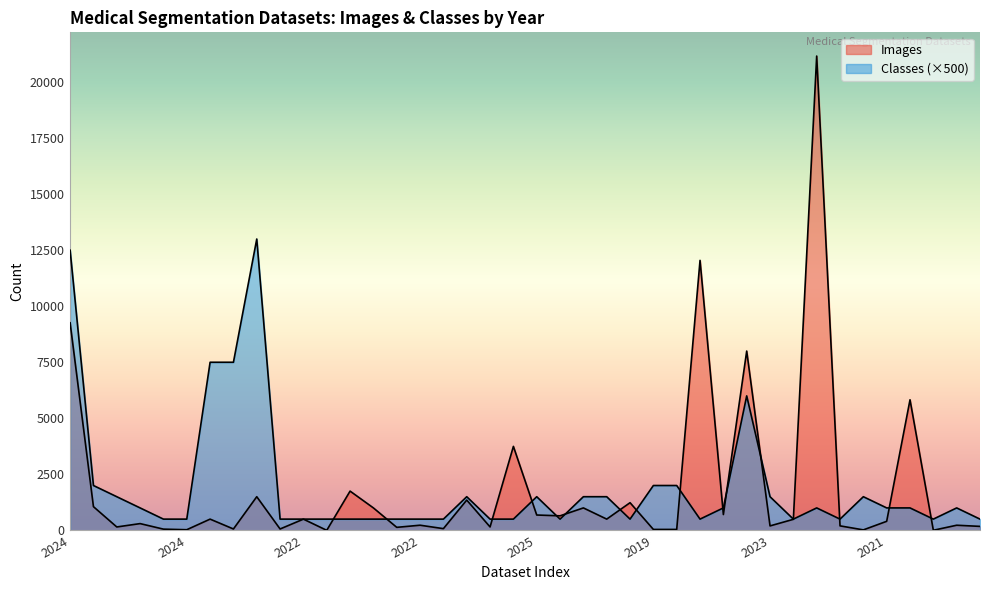

Does the chart display data point markers on the line(s)?

No